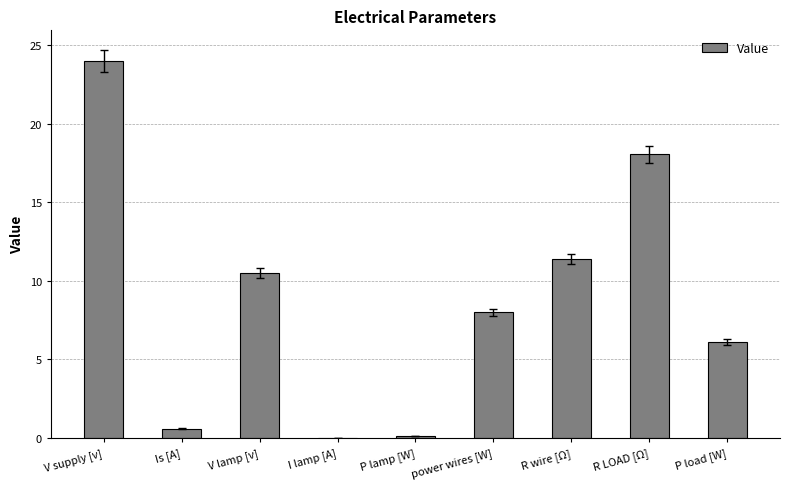

Approximately how many times larger is the value at power wires [W] compared to V supply [v]?

0.3